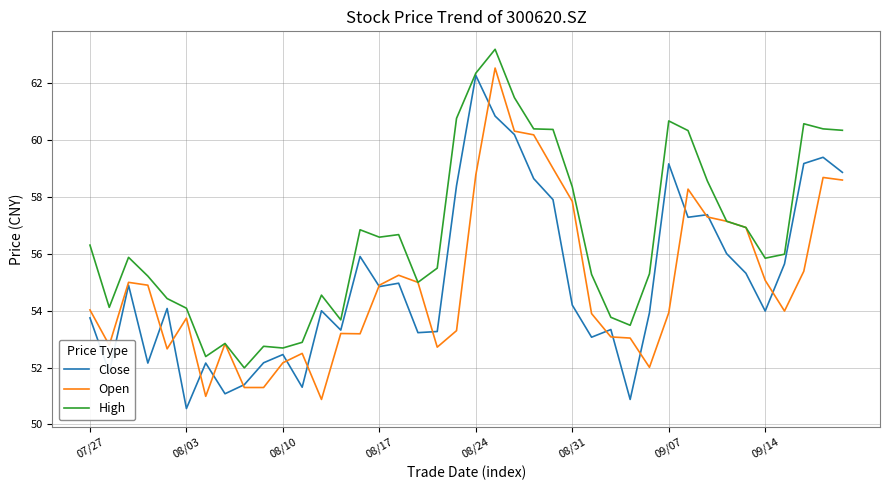

What is the maximum value for Open?

62.5